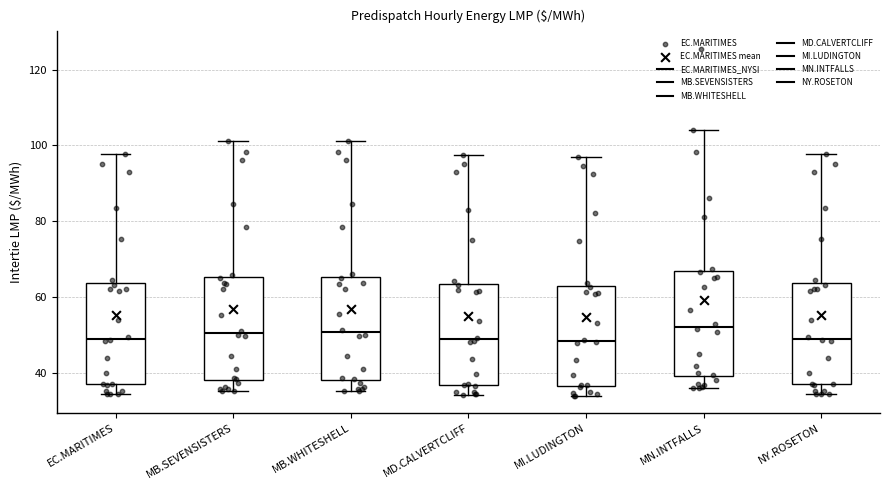

Reading left to right, read every box against the y-axis: the position of its median line, the range the box covers, and the ends of its whiskers. The values are not printed on the chart, so give them approximately, as read against the axis.

EC.MARITIMES: median 50, box 36 to 64, whiskers 34 to 98
MB.SEVENSISTERS: median 50, box 38 to 66, whiskers 36 to 102
MB.WHITESHELL: median 50, box 38 to 66, whiskers 36 to 102
MD.CALVERTCLIFF: median 48, box 36 to 64, whiskers 34 to 98
MI.LUDINGTON: median 48, box 36 to 62, whiskers 34 to 98
MN.INTFALLS: median 52, box 40 to 66, whiskers 36 to 104
NY.ROSETON: median 50, box 36 to 64, whiskers 34 to 98